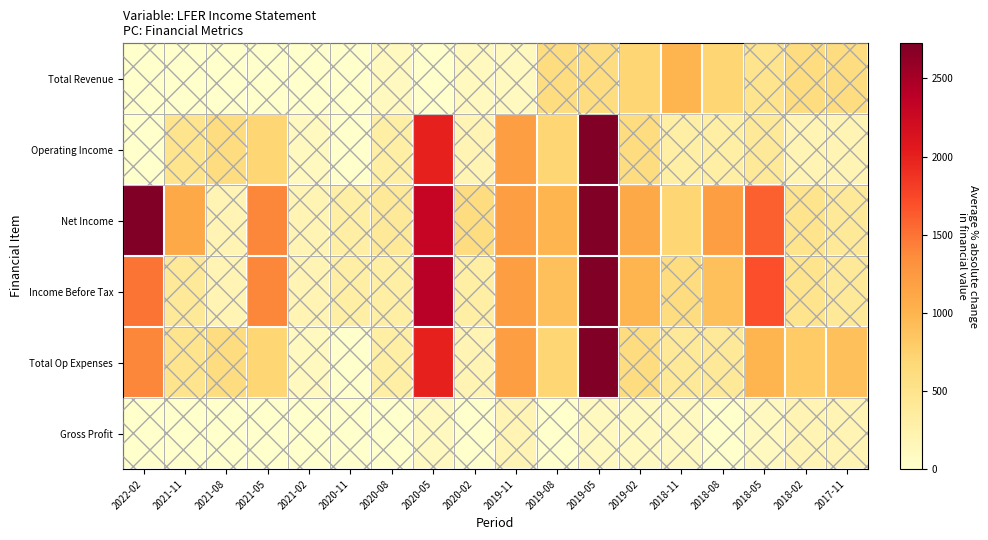

Which series has the largest total across all categories?

Net Income